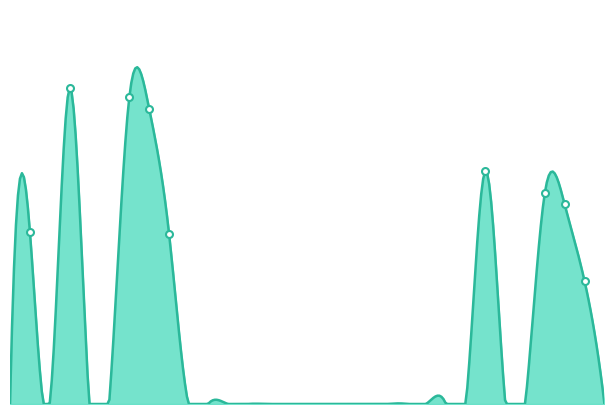

How many lines are shown in the chart?

1